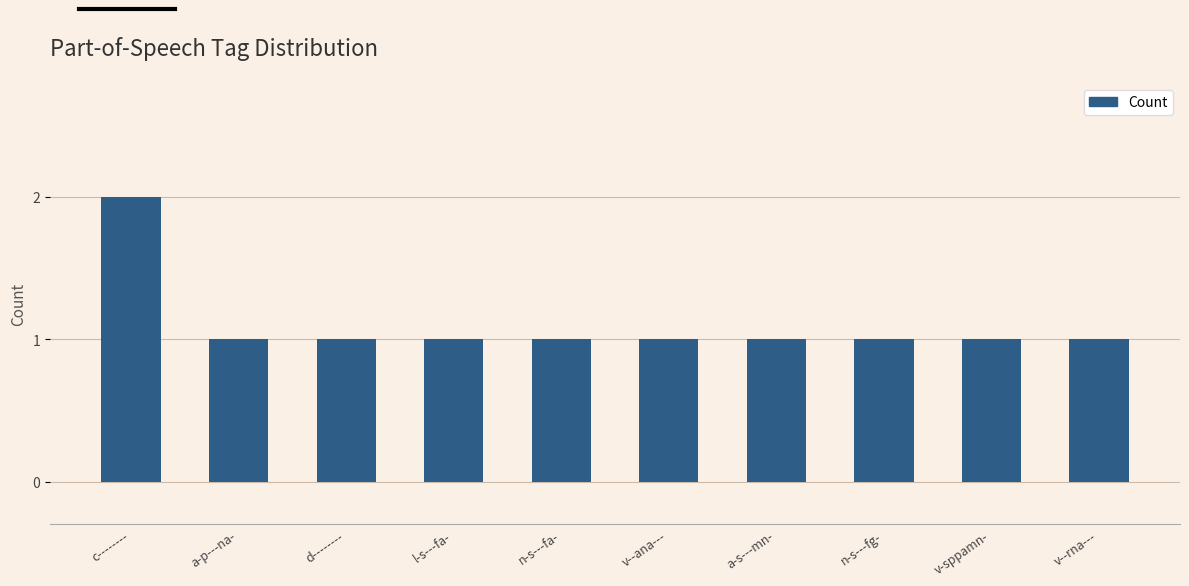

What is the greatest value displayed?

2